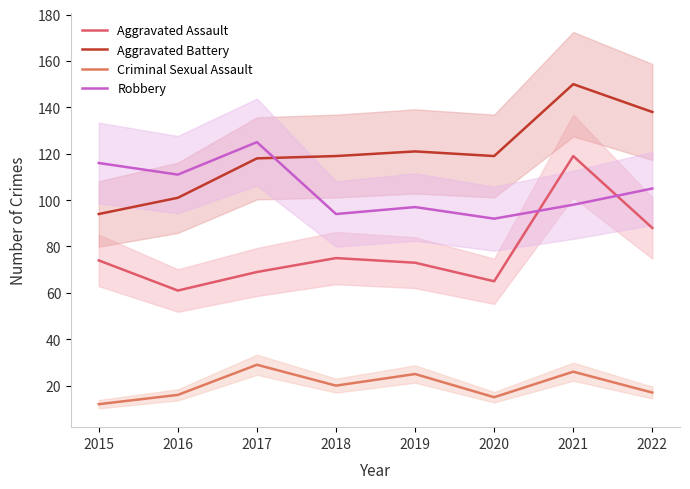

Which series has the largest range (max minus min)?

Aggravated Assault